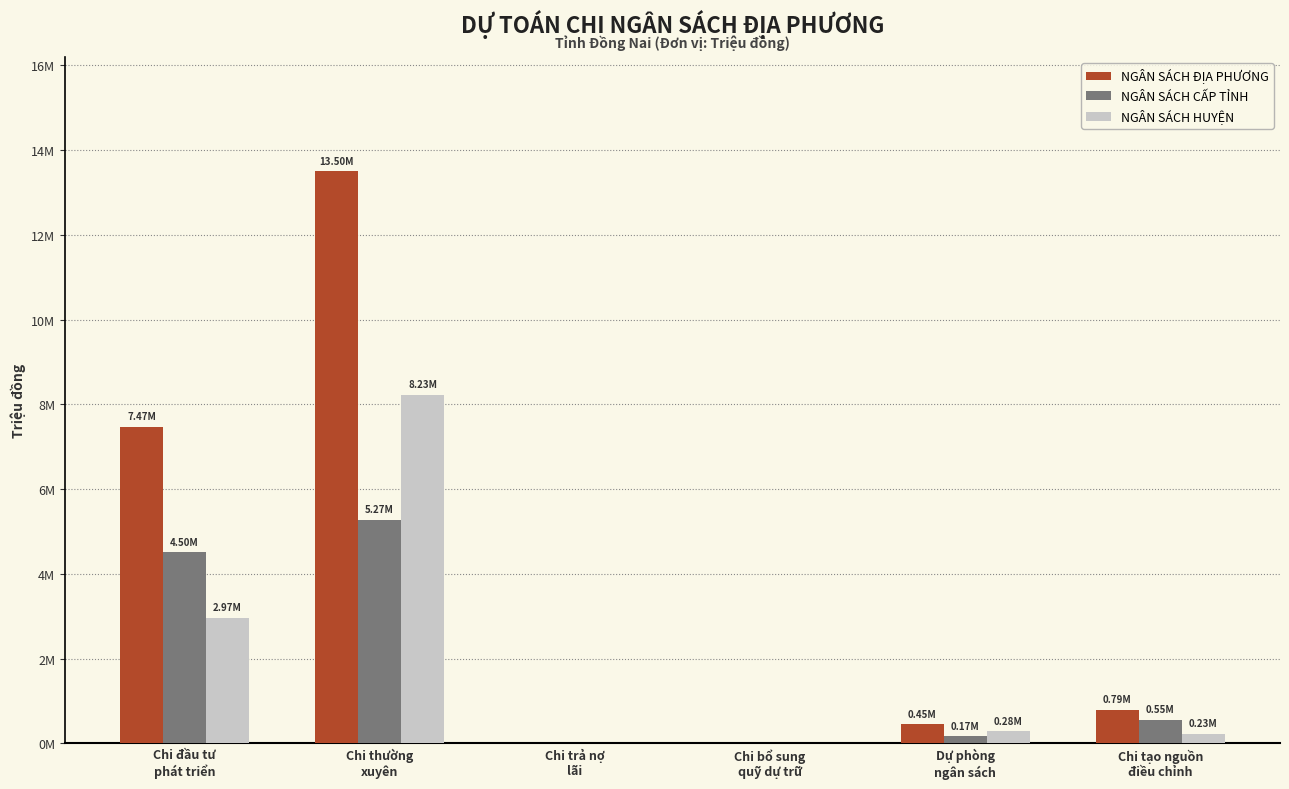

What are all the series names shown in the legend?

NGÂN SÁCH ĐỊA PHƯƠNG, NGÂN SÁCH CẤP TỈNH, NGÂN SÁCH HUYỆN